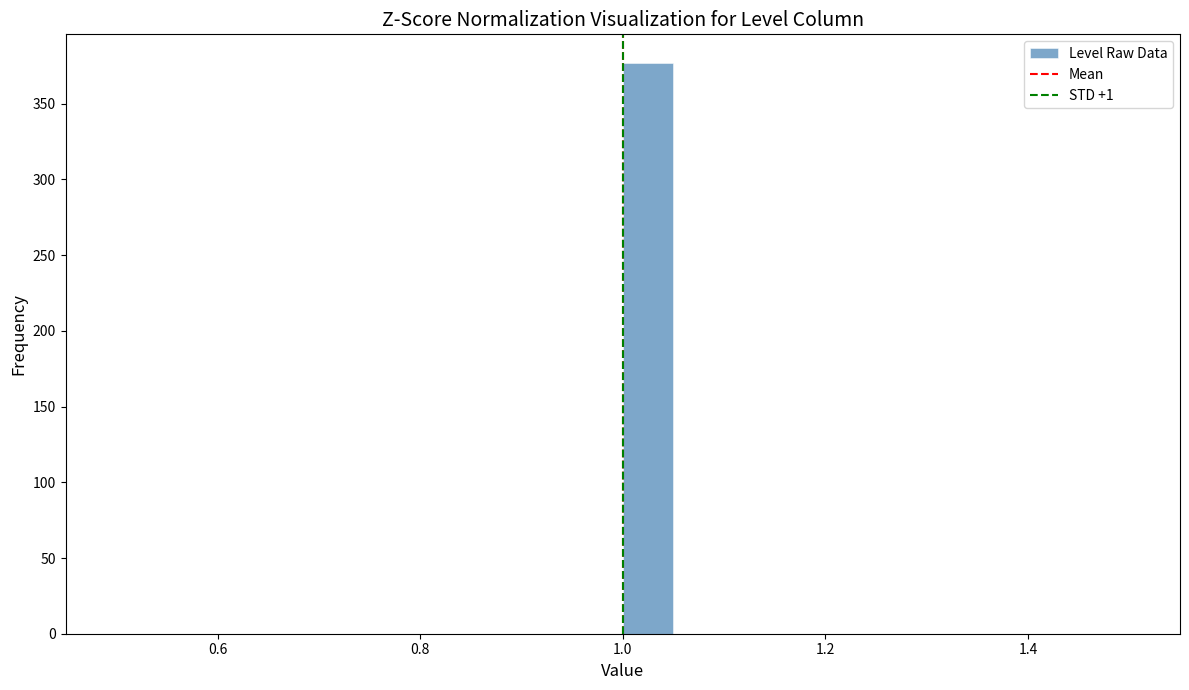

Read against the x-axis, roughly where is the centre of the tallest bar?

1.02